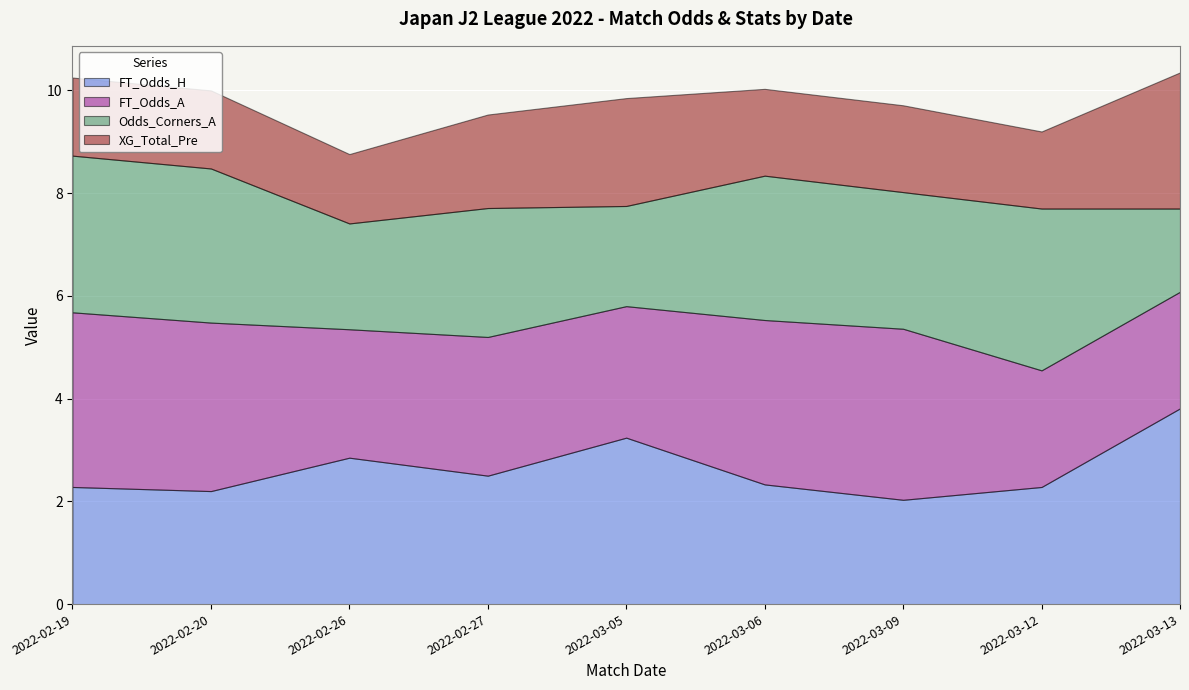

What are all the series names shown in the legend?

FT_Odds_H, FT_Odds_A, Odds_Corners_A, XG_Total_Pre